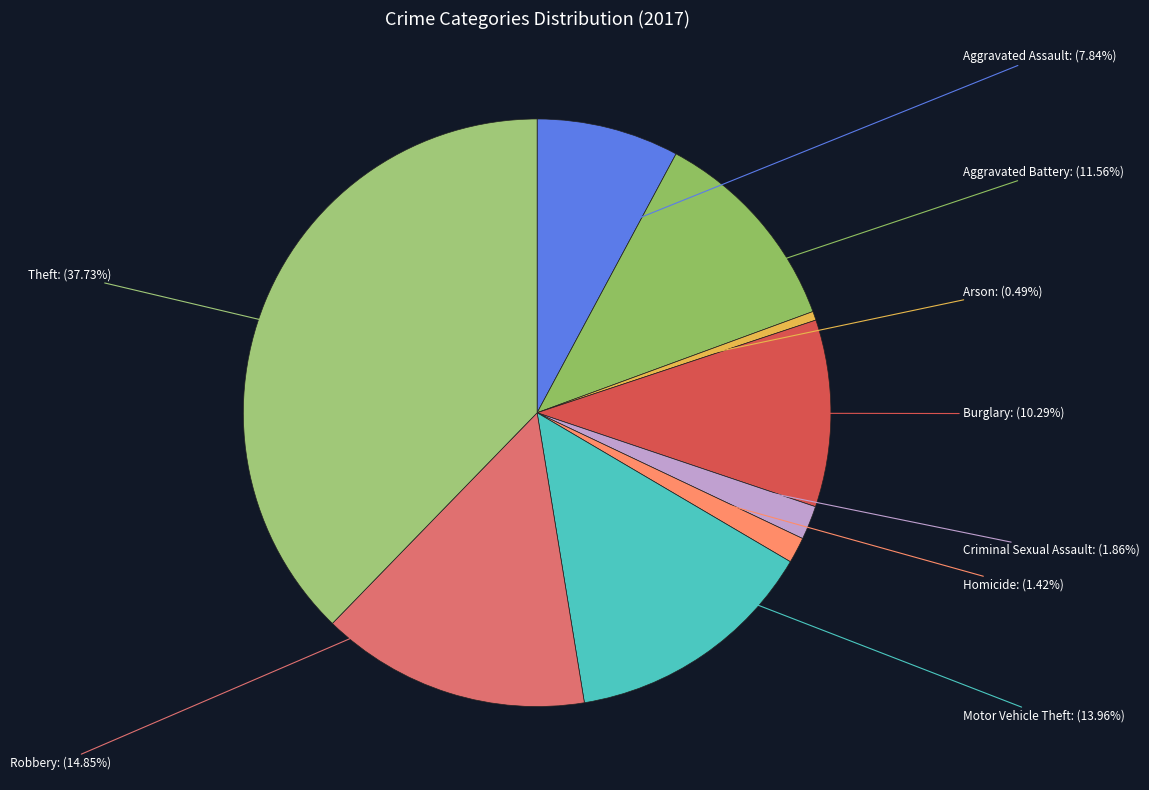

To the nearest percent, what is the combined percentage of Burglary and Homicide?

12%